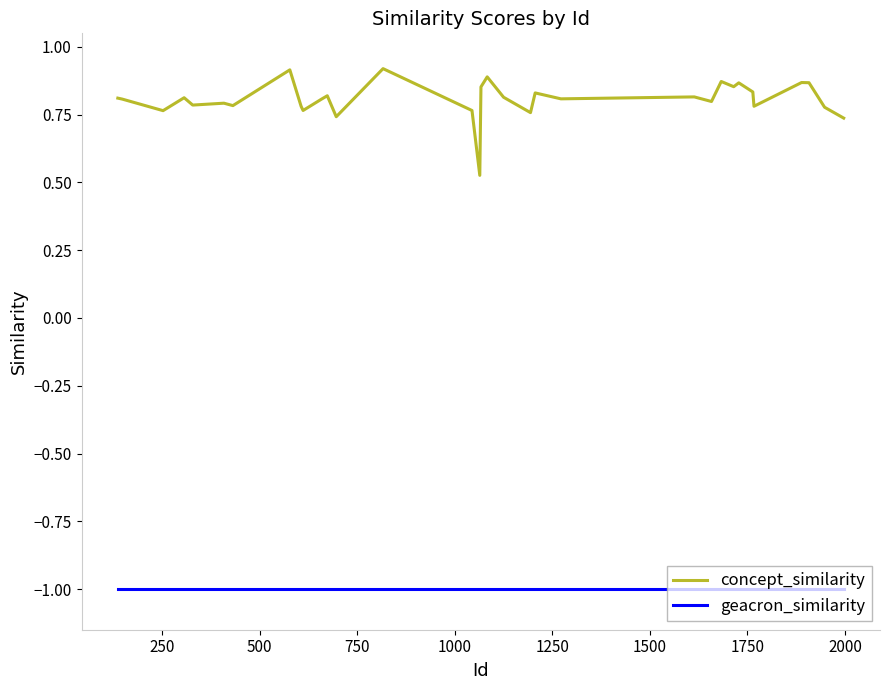

Which series has the widest spread of values?

concept_similarity